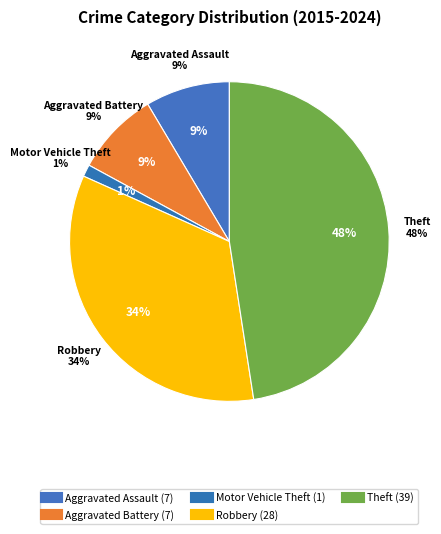

Between Theft and Aggravated Battery, which is larger?

Theft